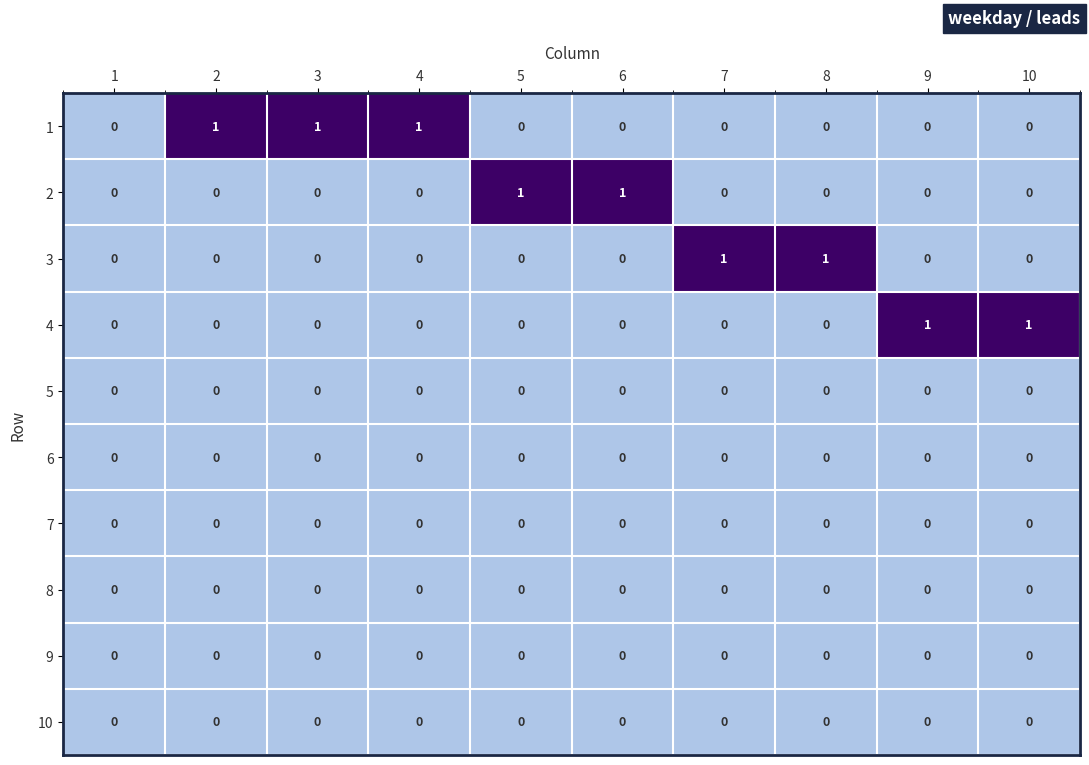

Is it true that 4 equals 0 at 5?

True